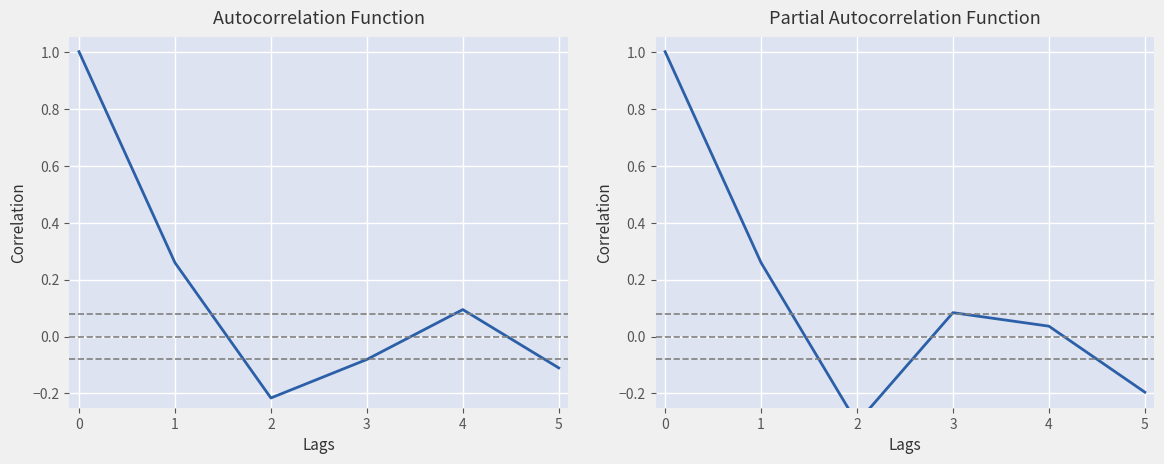

What is the value of the 6th point from the left?

-0.2